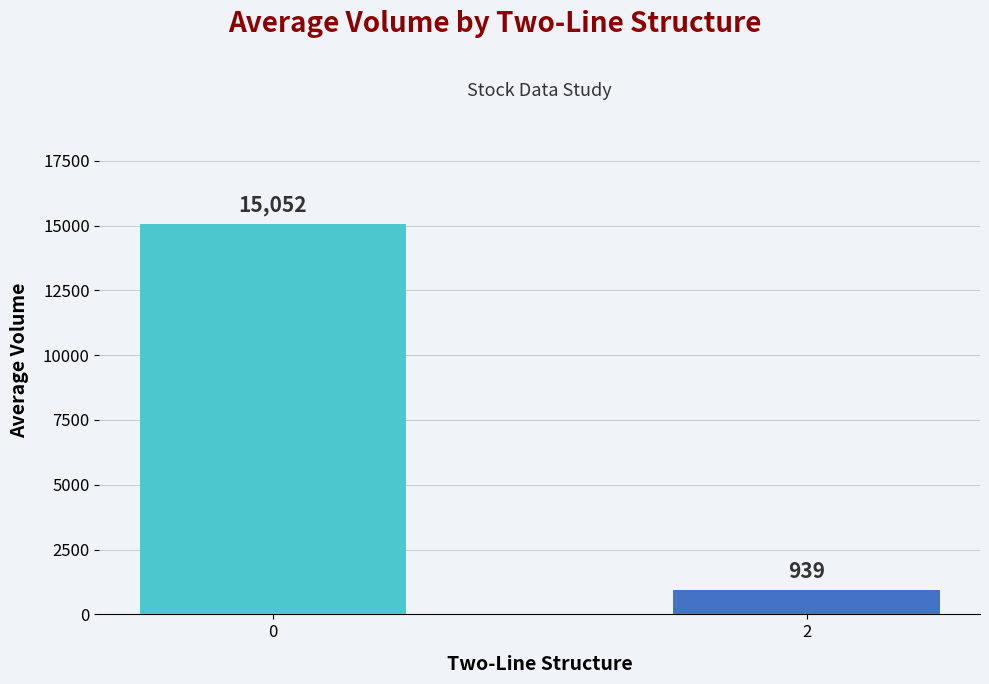

What is the average value?

7996